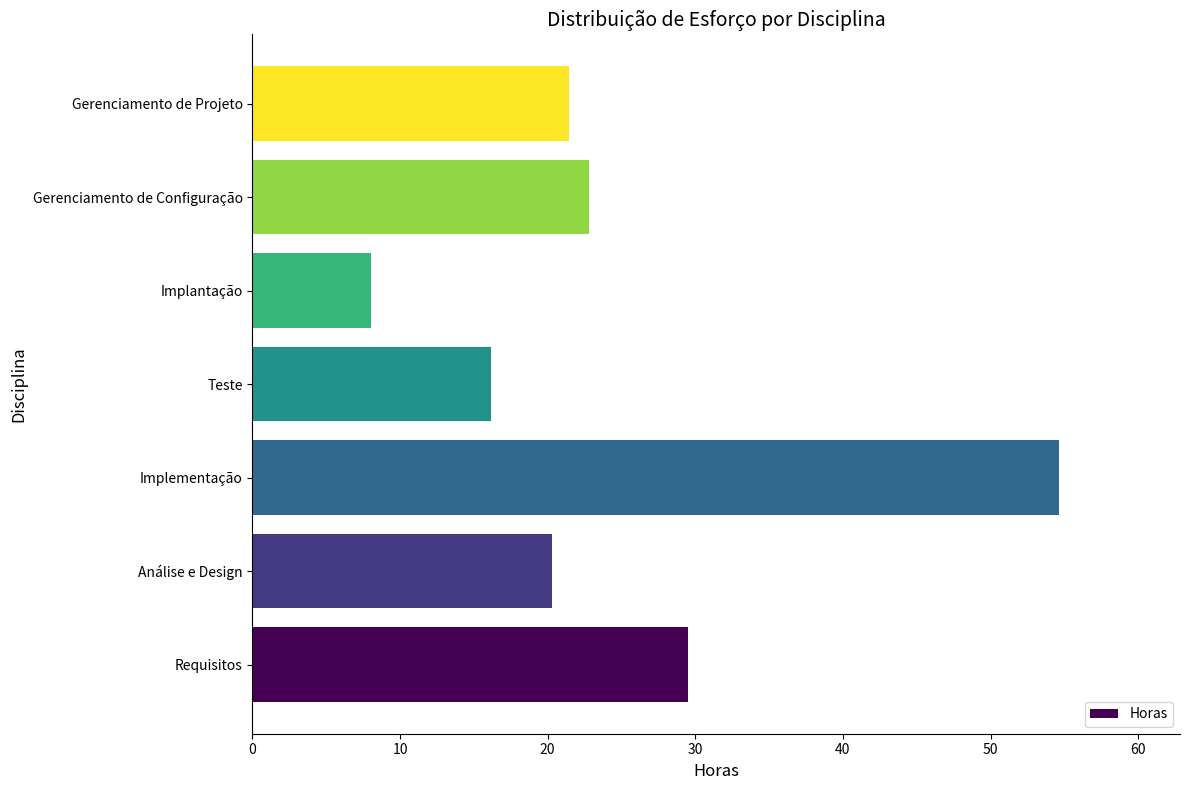

What is the greatest value displayed?

54.6